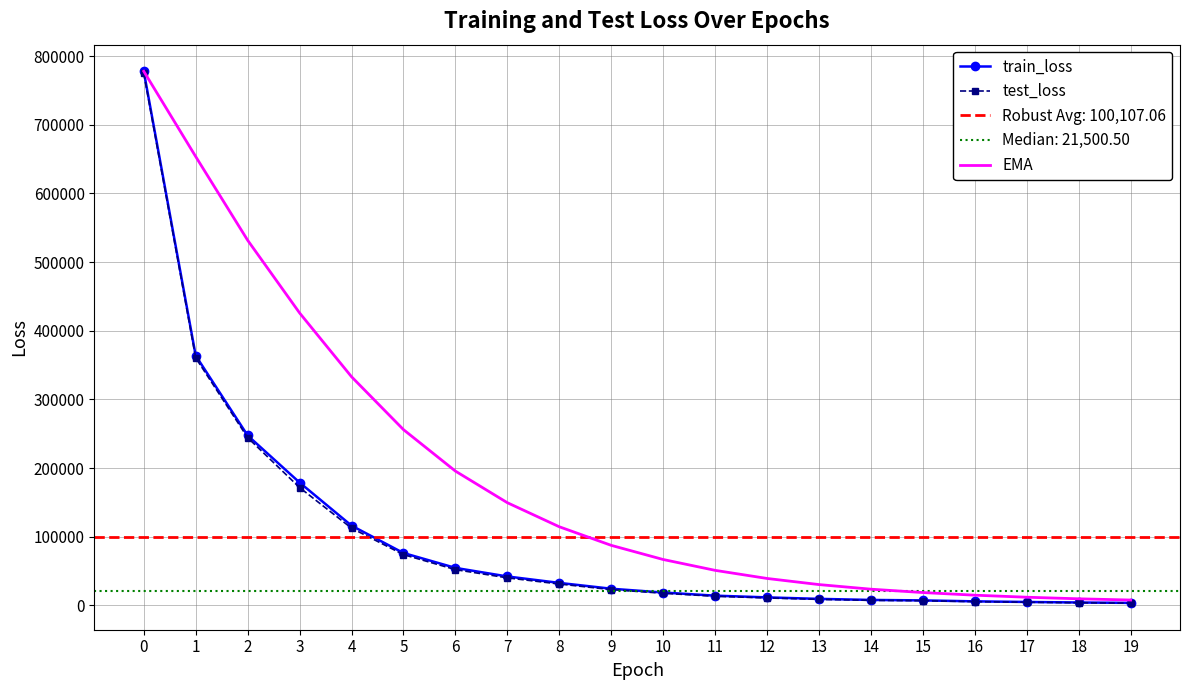

Is this an area chart (filled region under the line)?

No